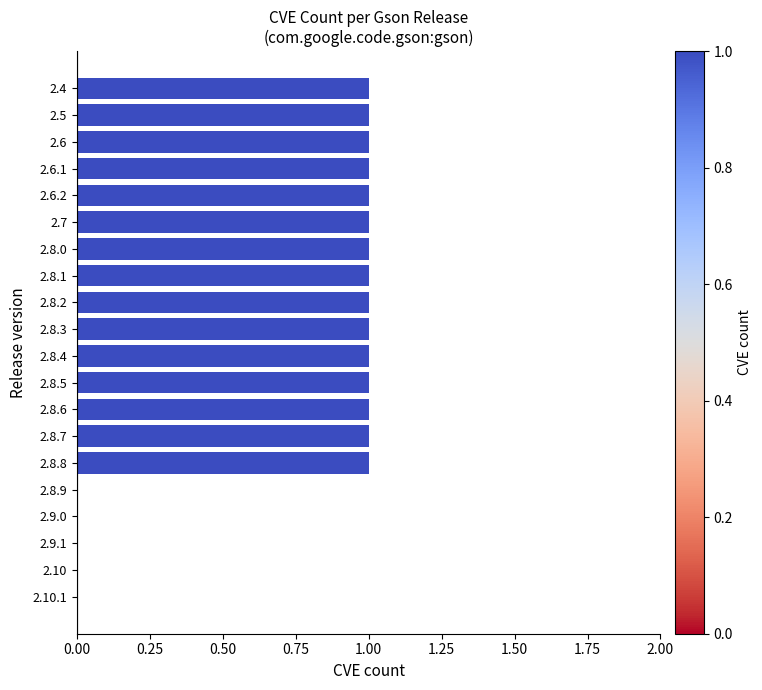

Between 2.6.1 and 2.10.1, which is larger?

2.6.1